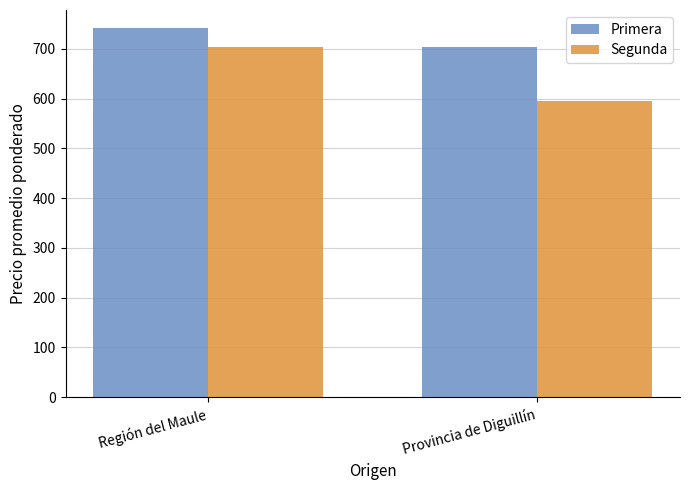

What is the minimum value shown in the chart?

595.8